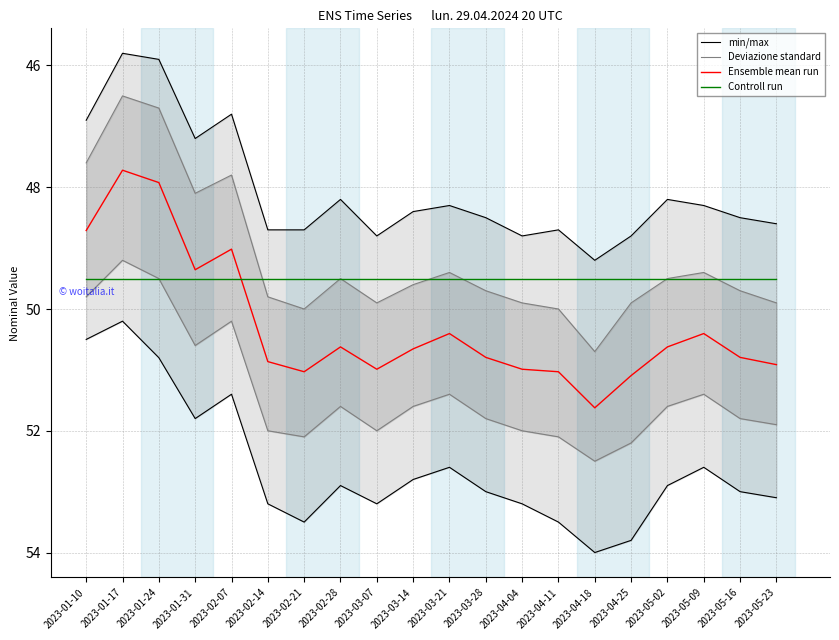

Which label corresponds to the largest value in the chart?

2023-04-18